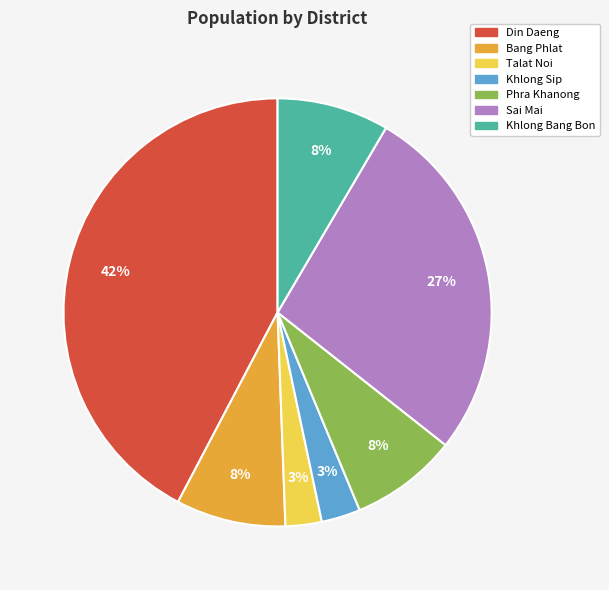

To the nearest percent, what percentage of the pie is Bang Phlat?

8%